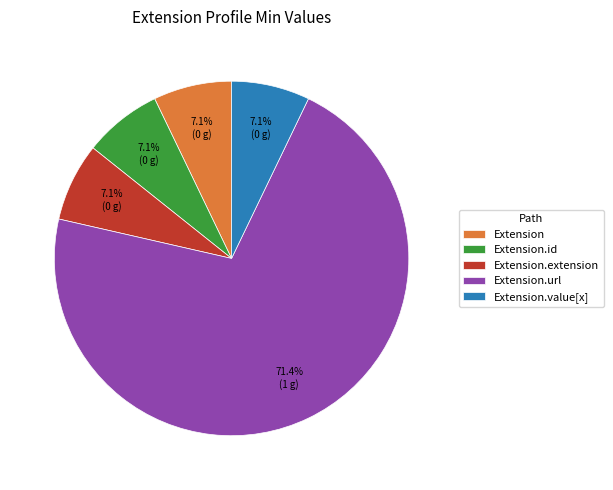

Combined, do Extension.id and Extension.url account for over 50%?

Yes